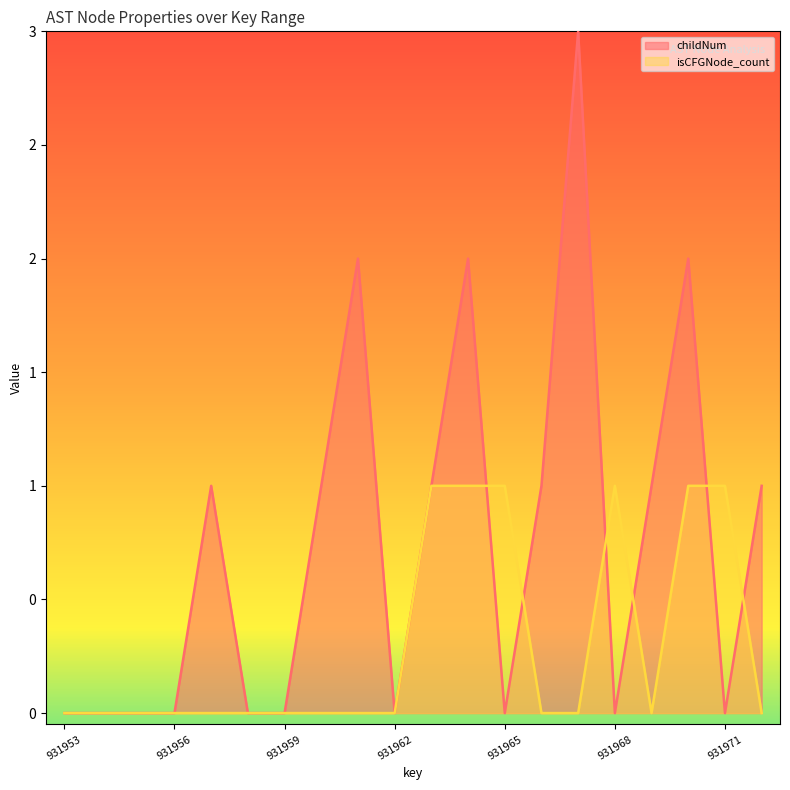

Does the chart have visible grid lines?

No